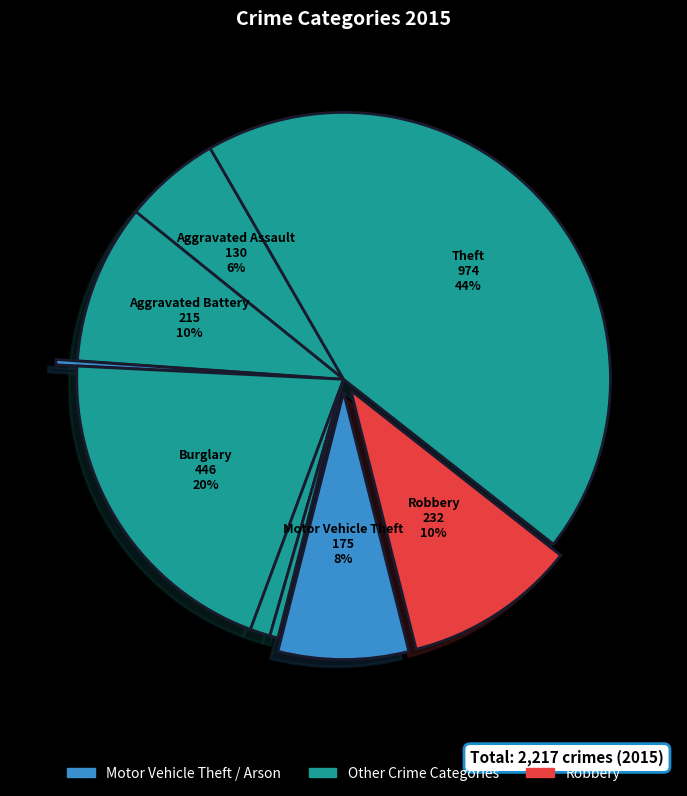

Count the number of slices in the pie.

9